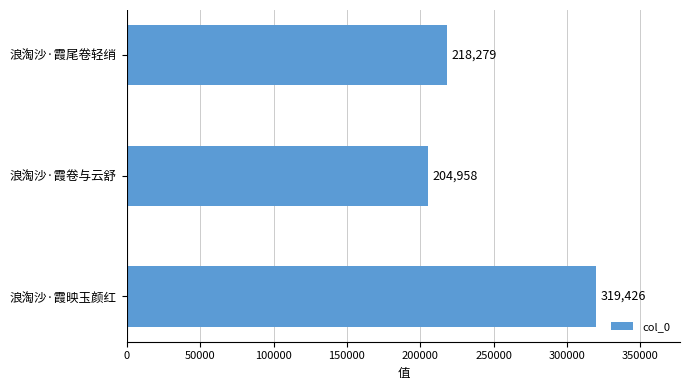

Is it true that the value at 浪淘沙·霞卷与云舒 is 204958?

True